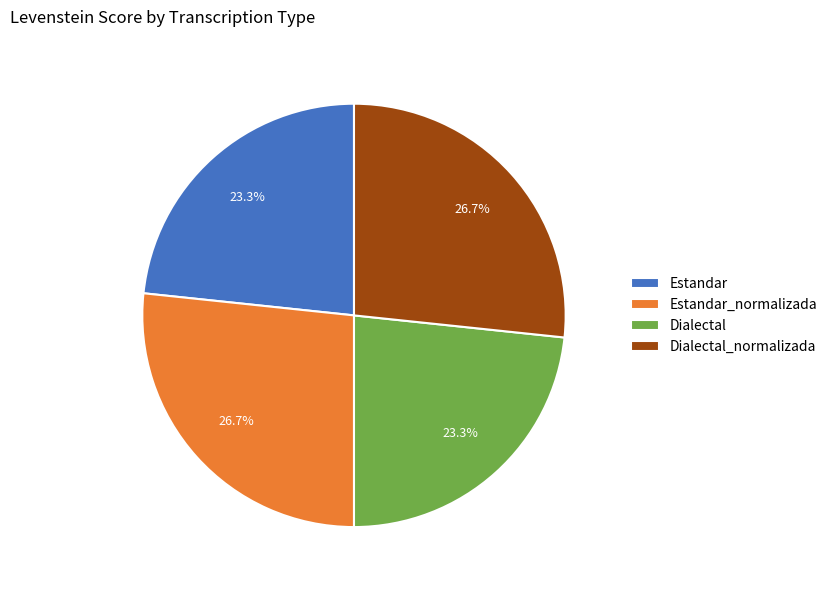

To the nearest percent, what is the difference between the Estandar and Dialectal_normalizada slice percentages?

3%